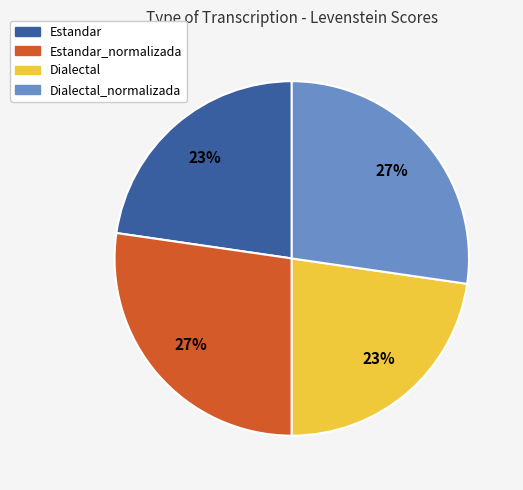

Does Dialectal account for over 50% of the chart?

No